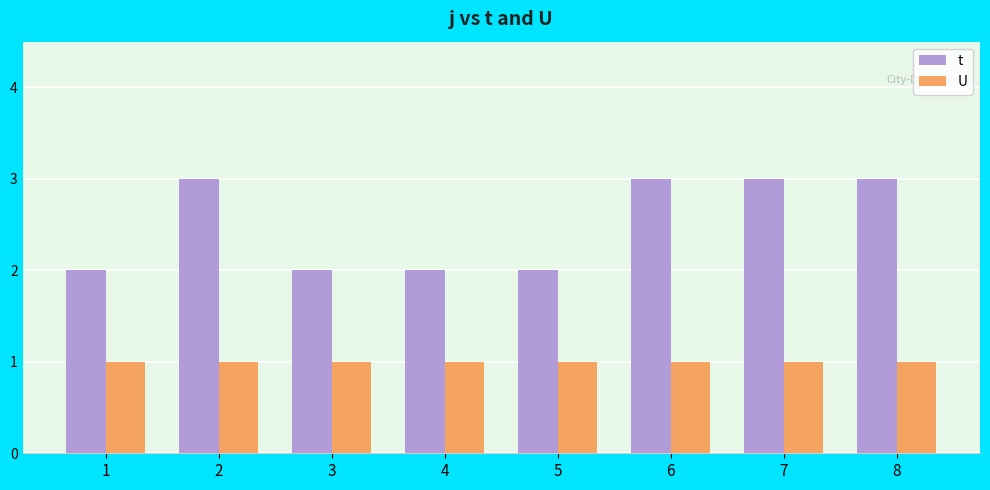

What is the highest value of the t series?

3